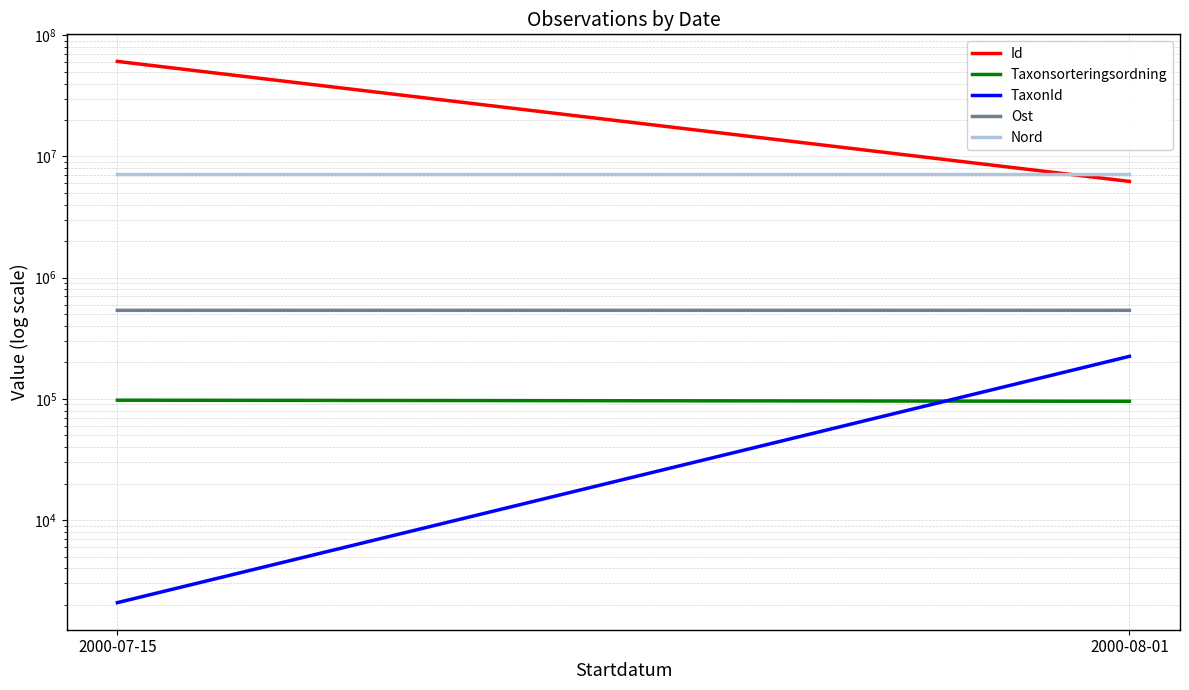

What is the label of the 2nd point from the right?

2000-07-15